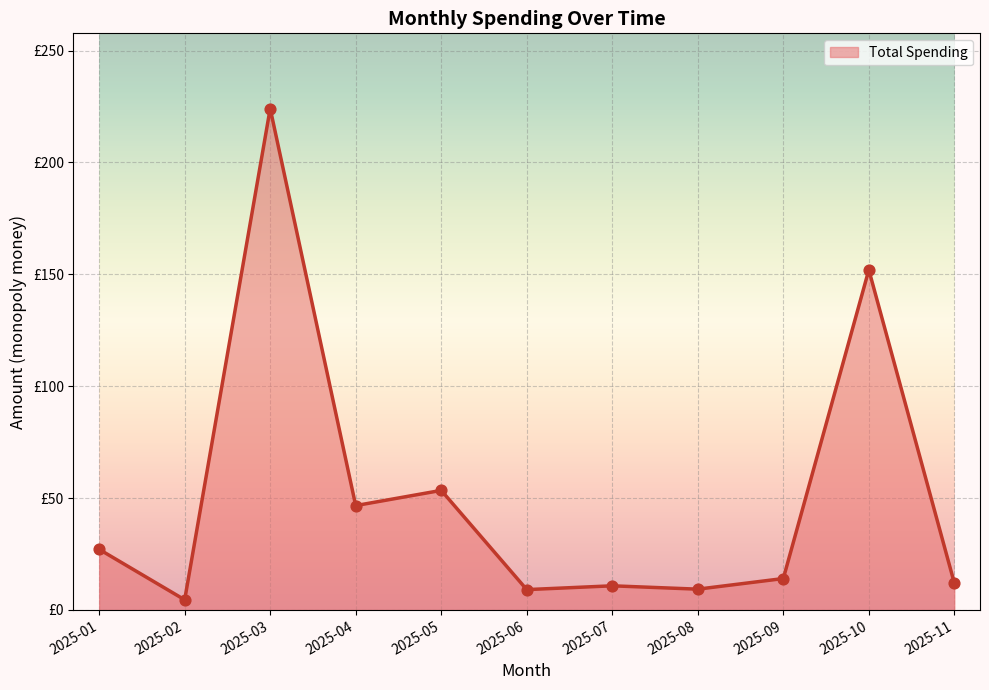

Approximately how many times larger is the value at 2025-11 compared to 2025-10?

0.1